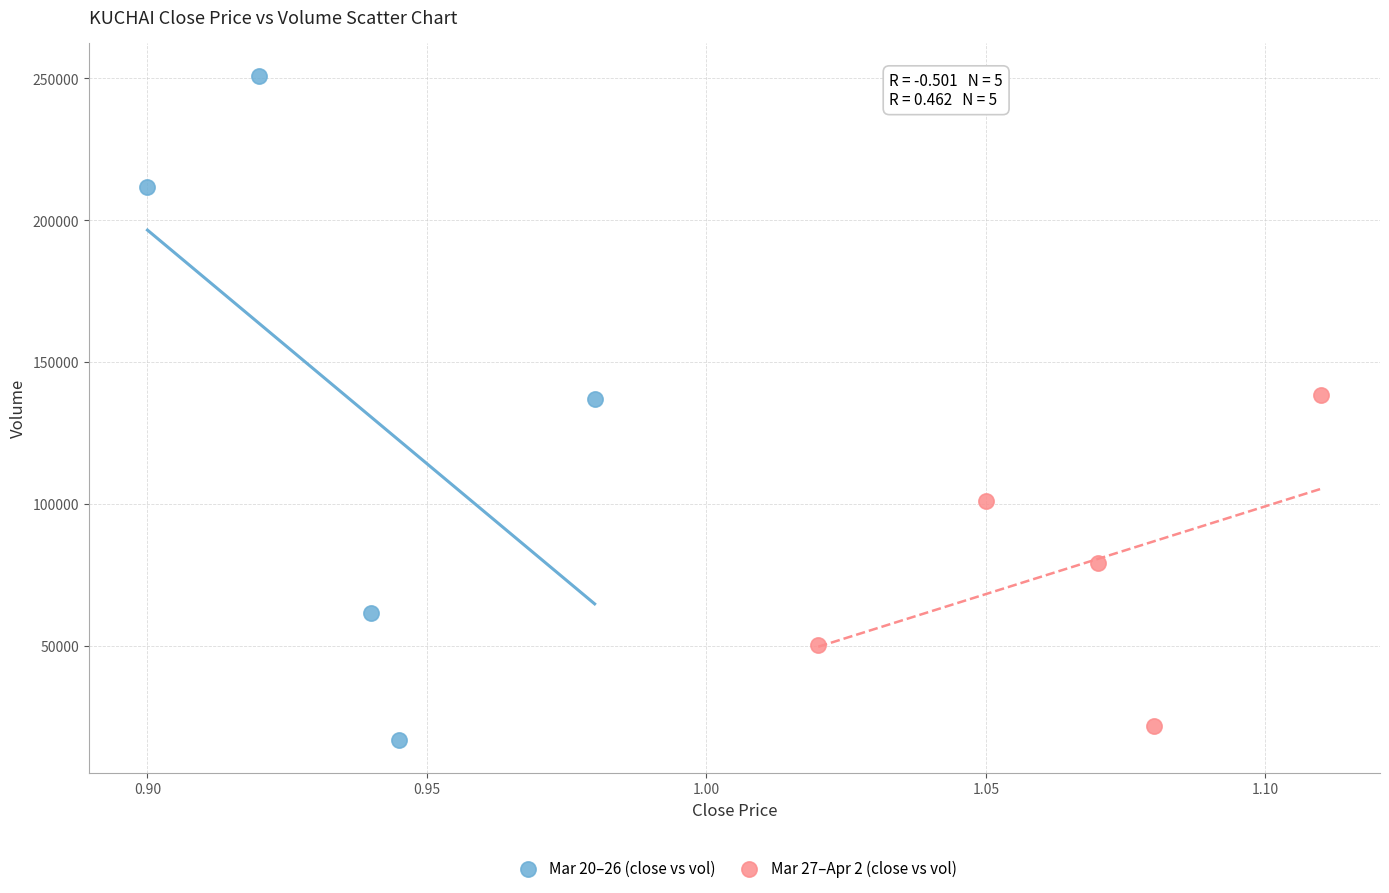

Which series contains the highest Y value?

Mar 20–26 (close vs vol)